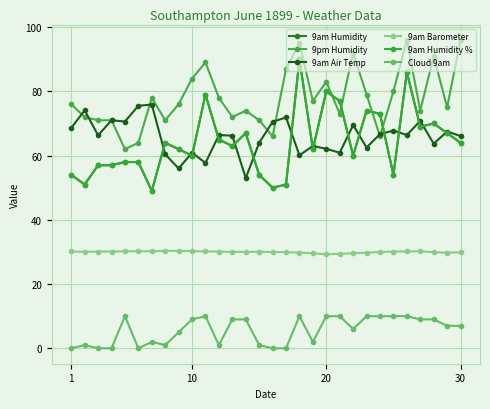

What is the greatest value displayed?

96.0